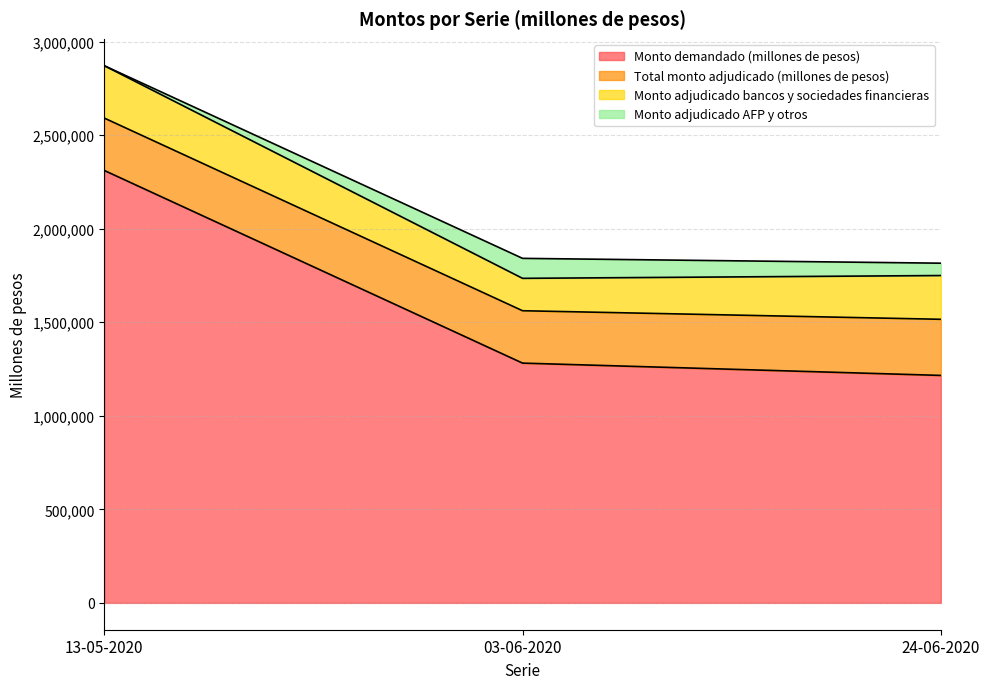

What is the difference between the highest and lowest values at 24-06-2020?

1150000